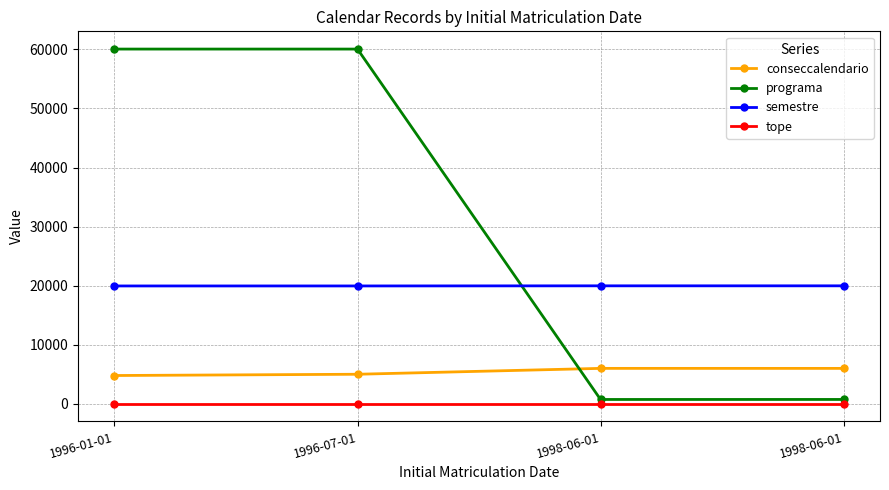

List the labels in order of tope value, largest first.

1996-01-01, 1996-07-01, 1998-06-01, 1998-06-01